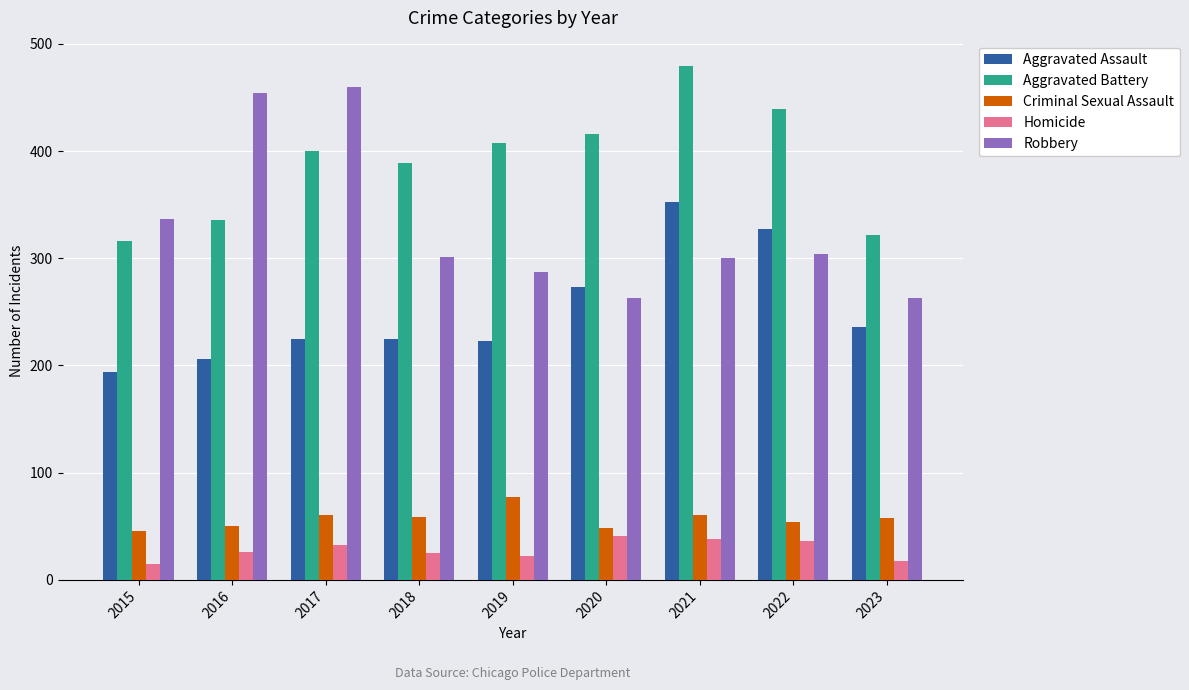

Which label corresponds to the largest value in the chart?

2021